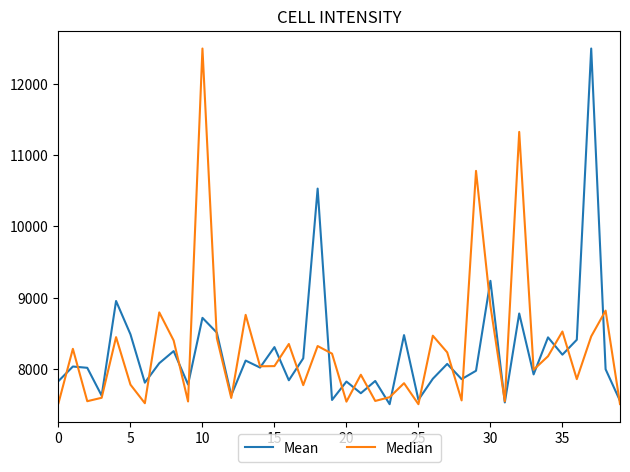

What are all the series names shown in the legend?

Mean, Median